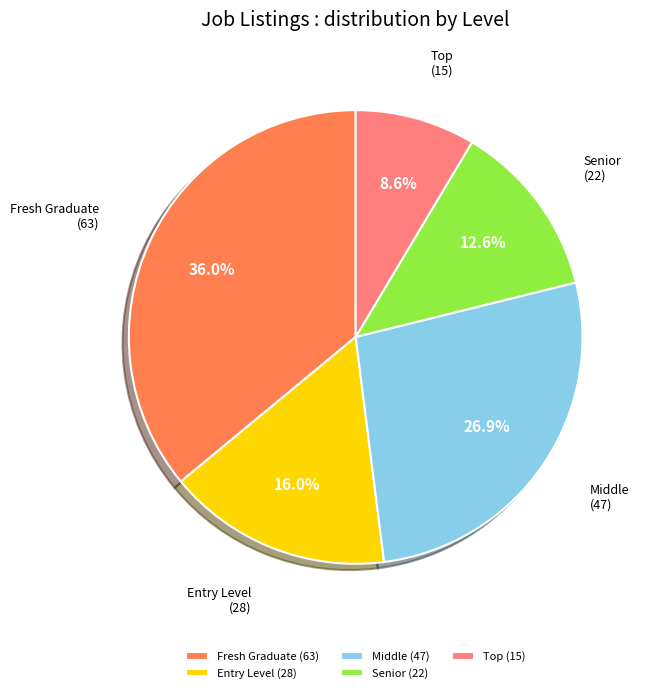

What percentage is the Middle slice, to the nearest percent?

27%